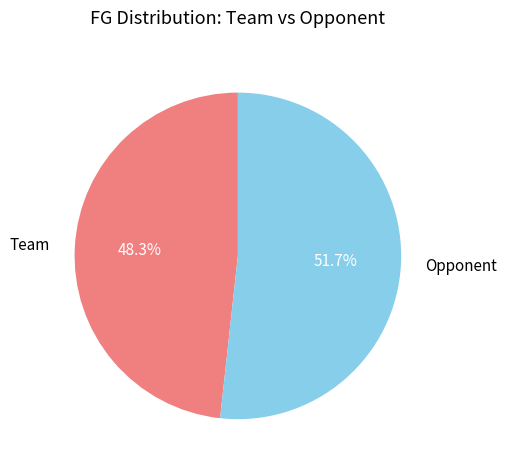

What is the smallest slice in the pie chart?

Team